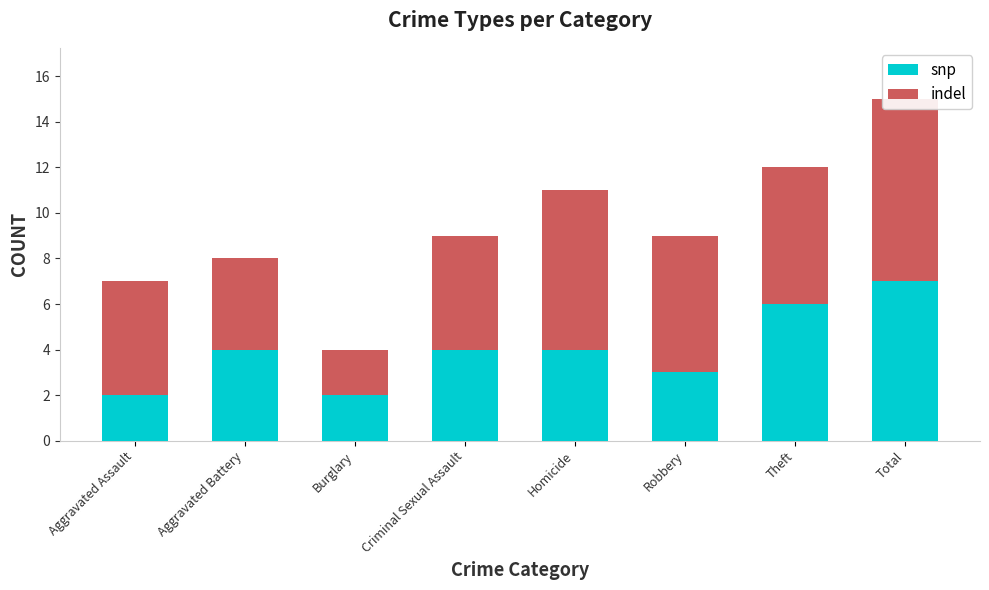

What is the label of the 1st bar from the left?

Aggravated Assault